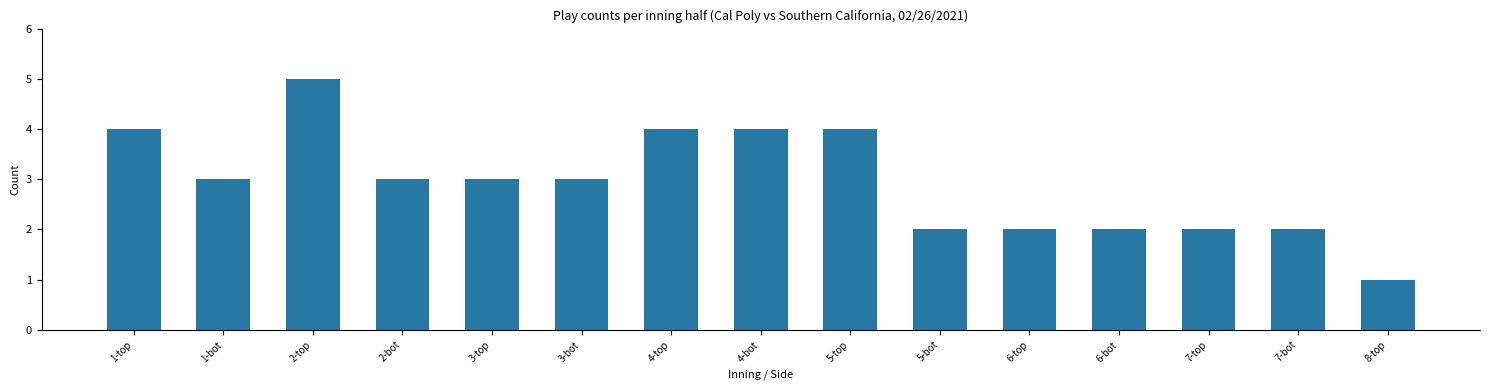

What is the average value?

3